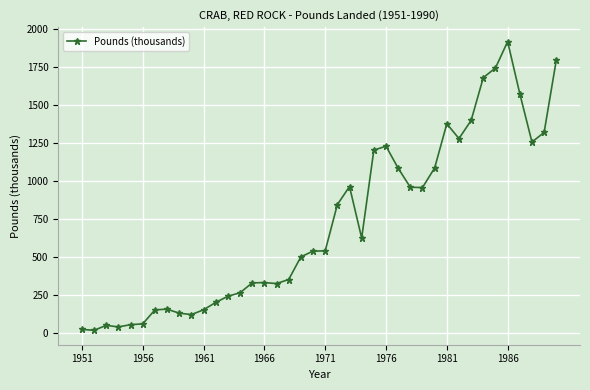

What is the difference between the maximum and minimum values?

1898.7